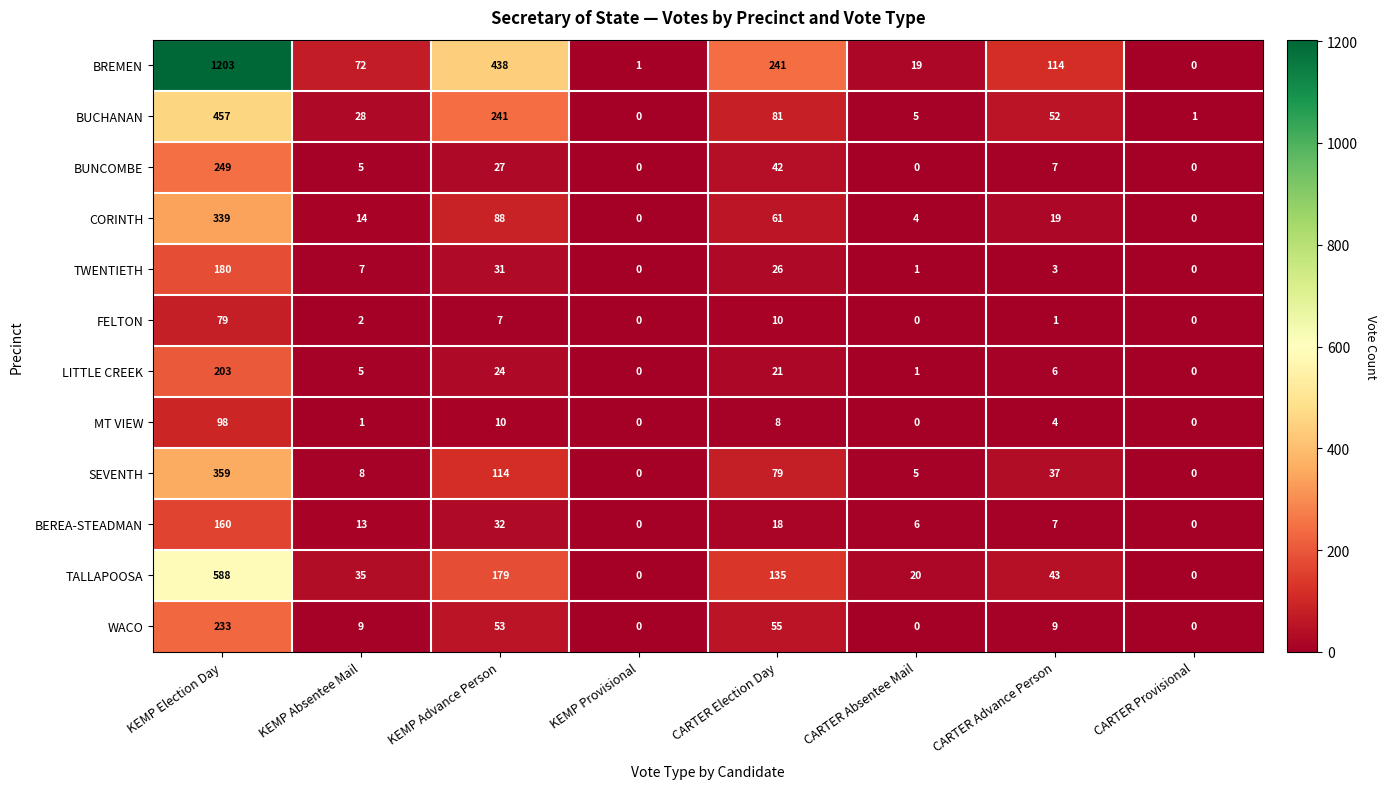

At which label does FELTON first exceed 2?

KEMP Election Day